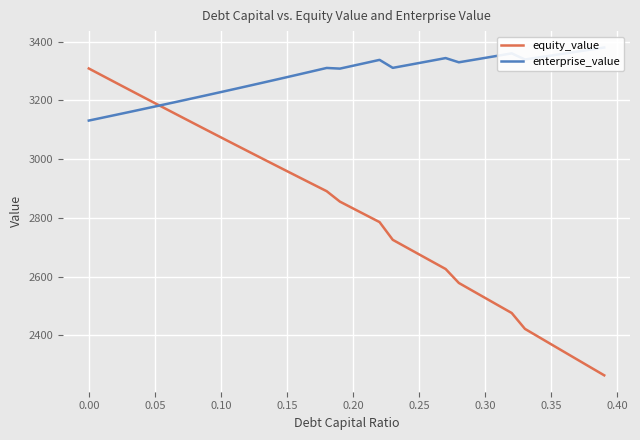

The value of equity_value at 0.00 is 5251.5. True or false?

False